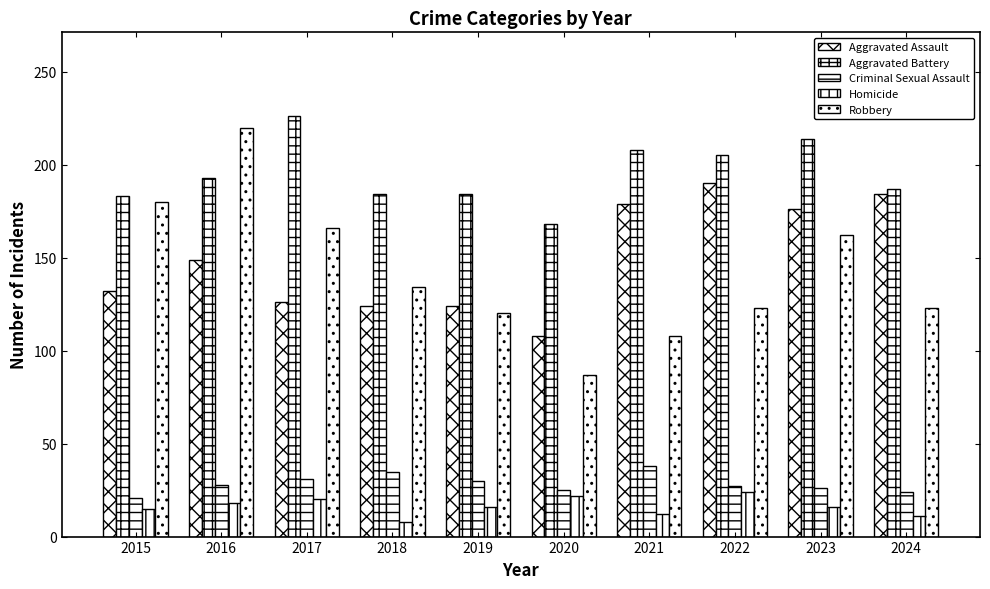

How many bars are there in total?

50